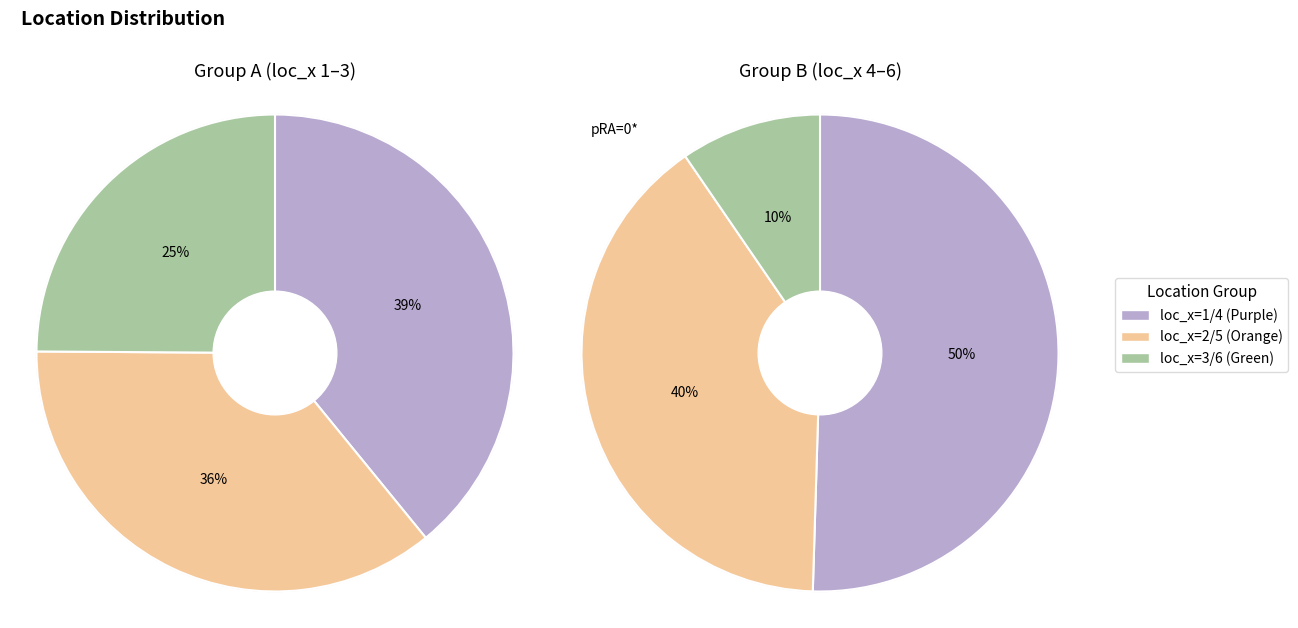

Does any single category account for the majority?

No